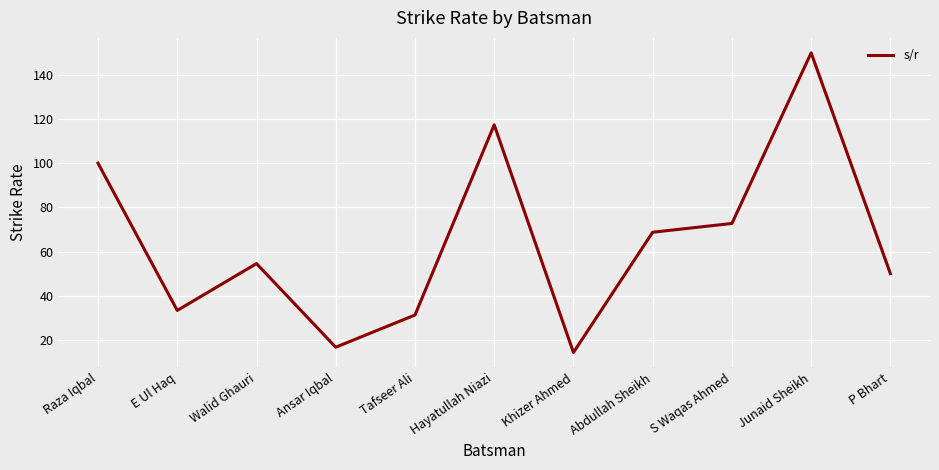

What position from the right is S Waqas Ahmed?

3